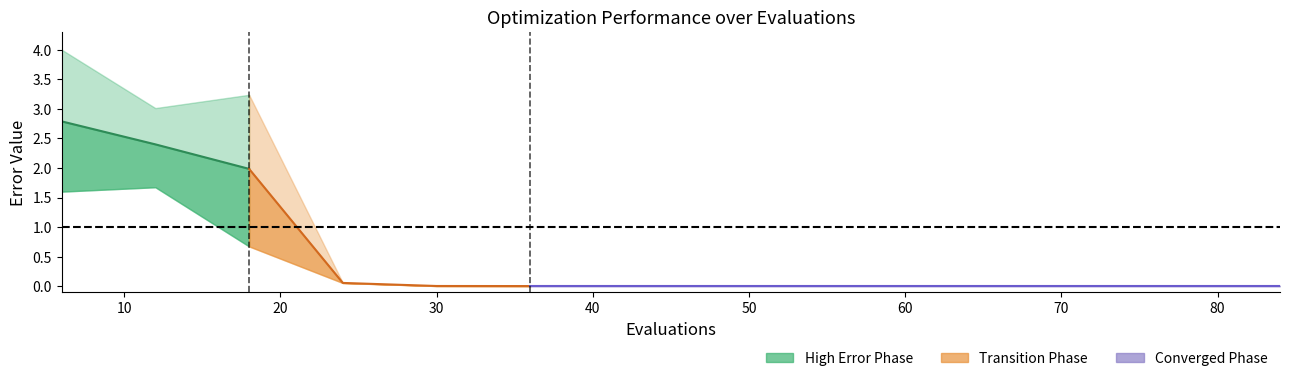

True or false: best and mean intersect in this chart.

False